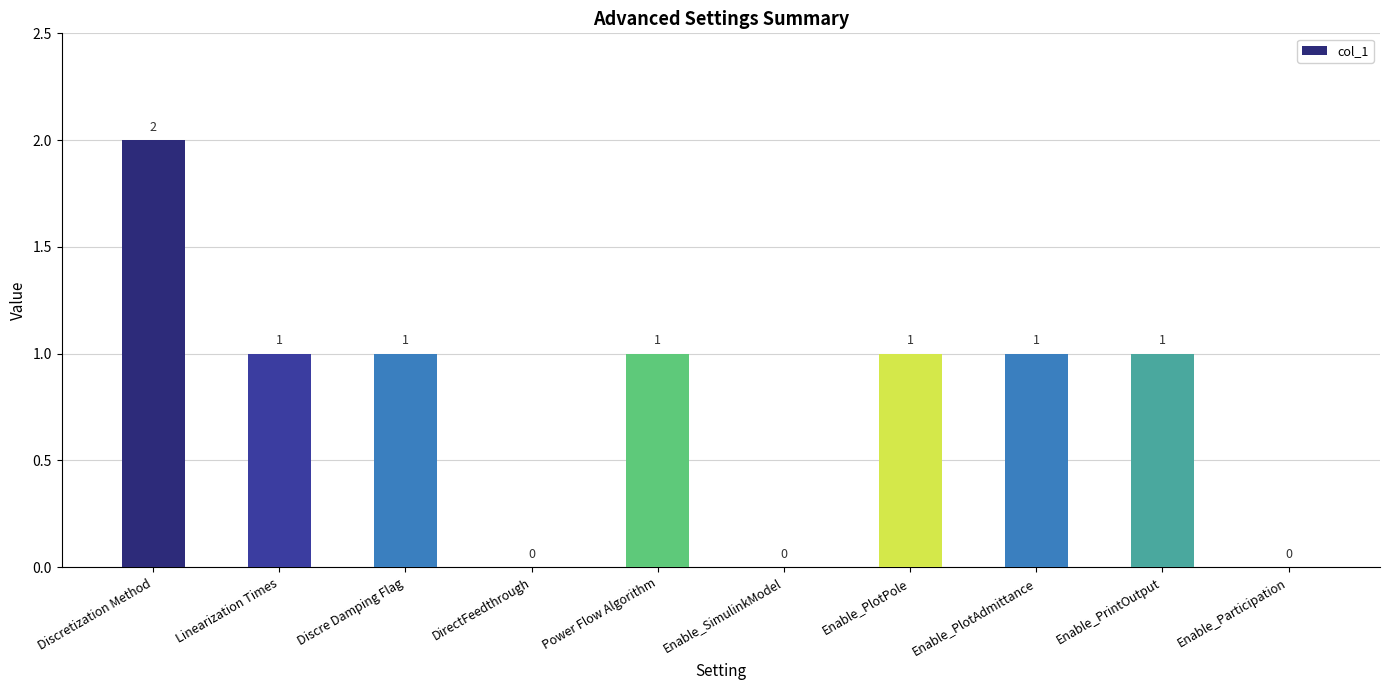

Count the number of data series in this chart.

1